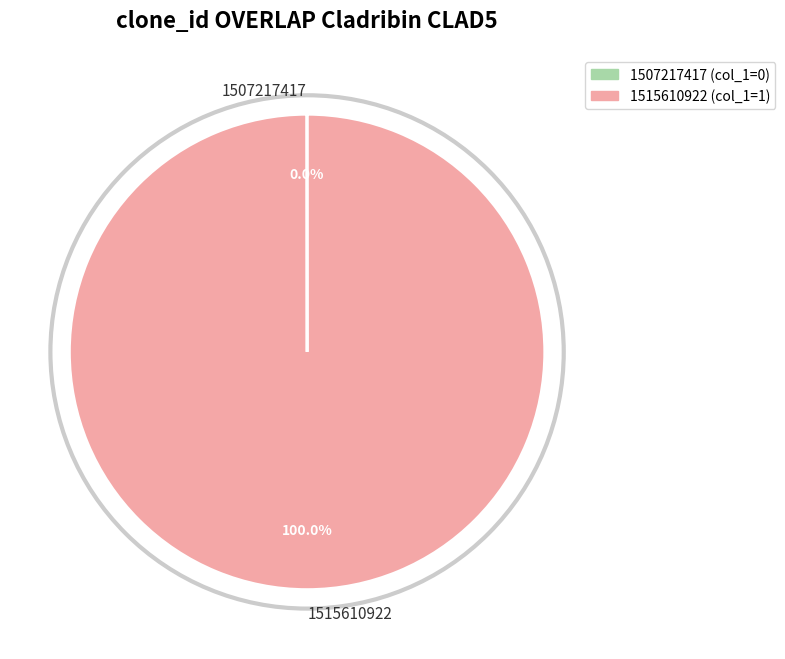

Does 1515610922 represent more than half of the total?

Yes